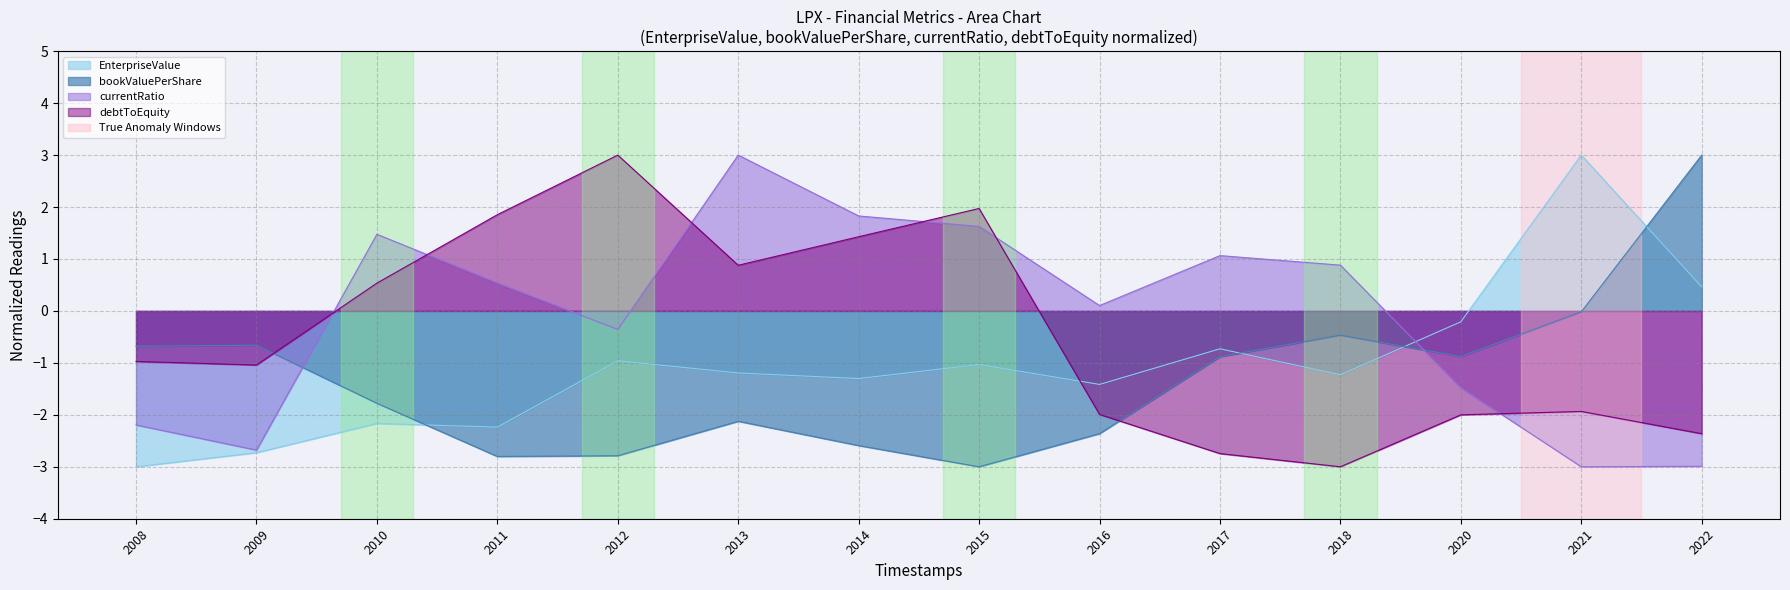

How many series are shown in this chart?

4